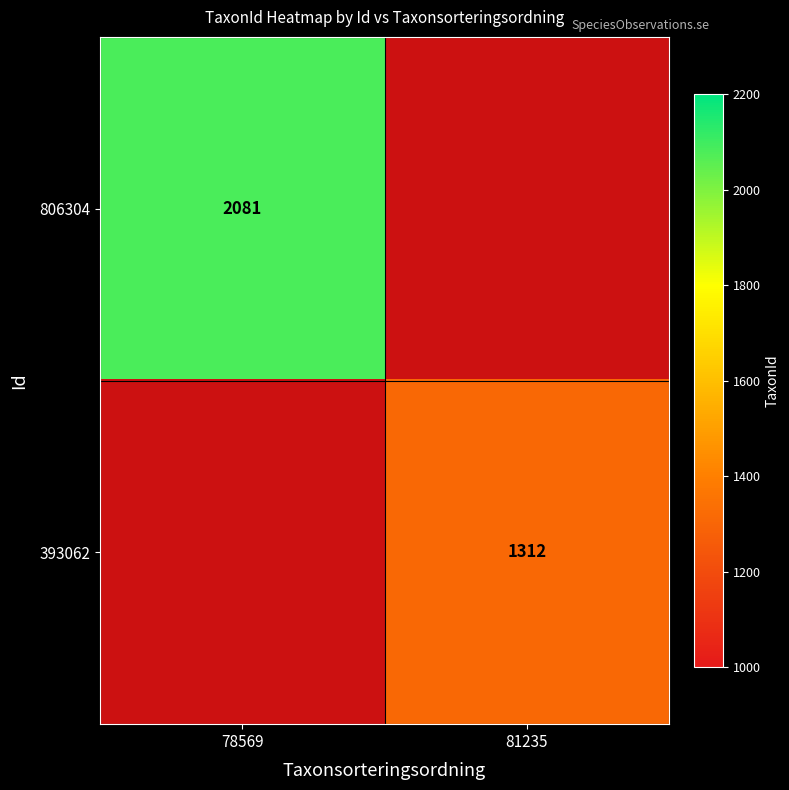

The 806304 series shows 2081 at 78569. True or false?

True